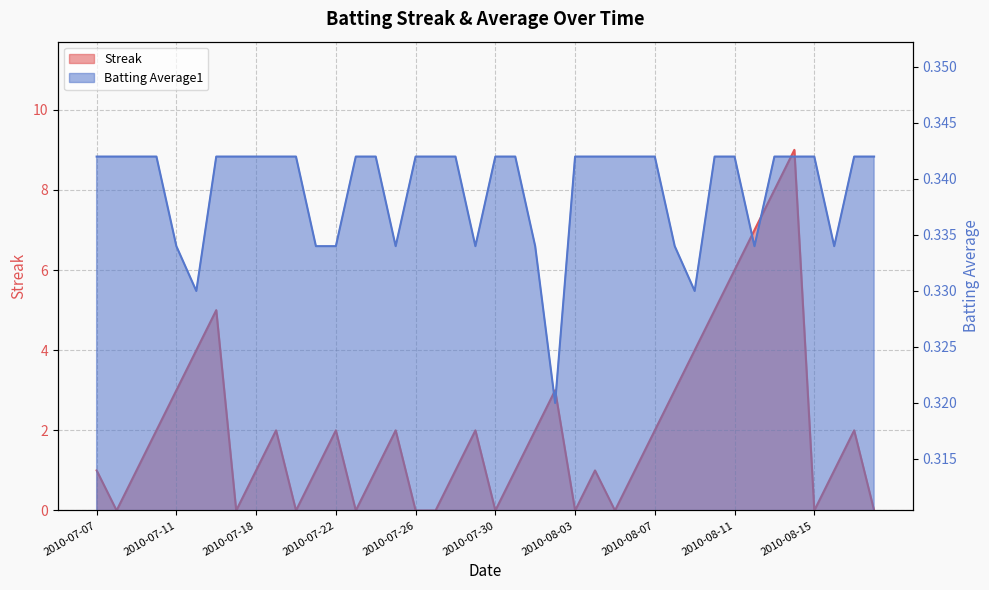

How many distinct data groups are displayed?

2